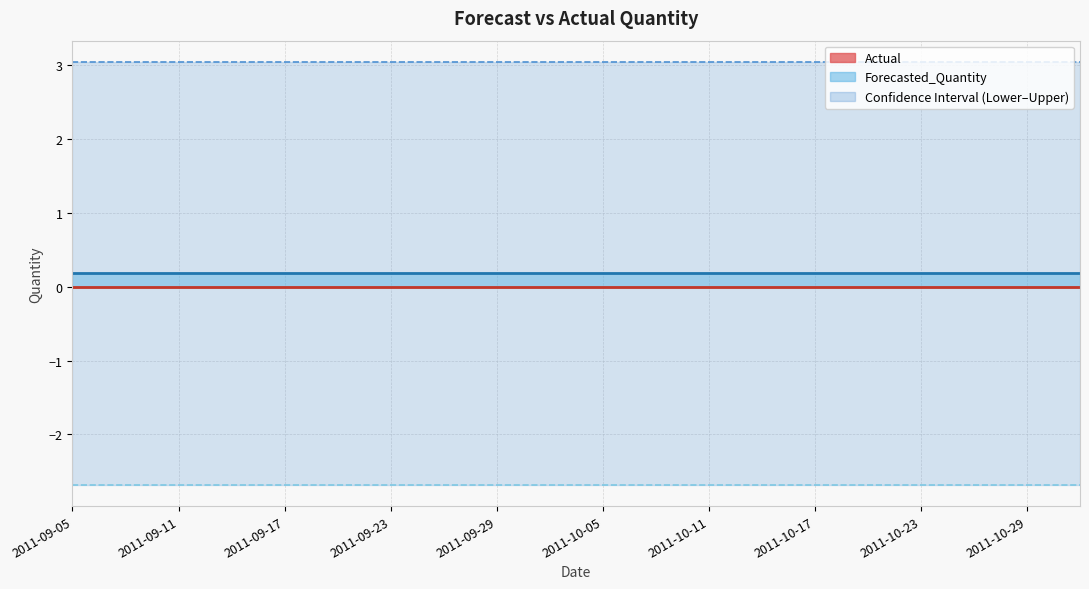

What value does the Lower_Bound series have at 17?

-2.7